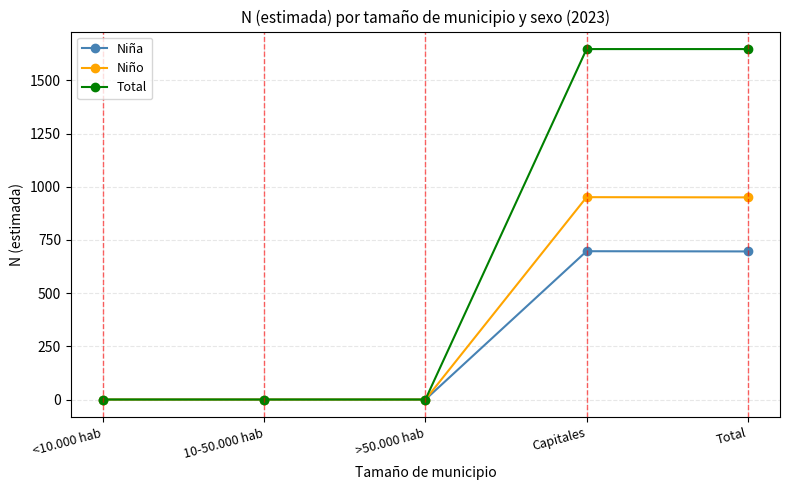

How many categories are shown in the chart?

5